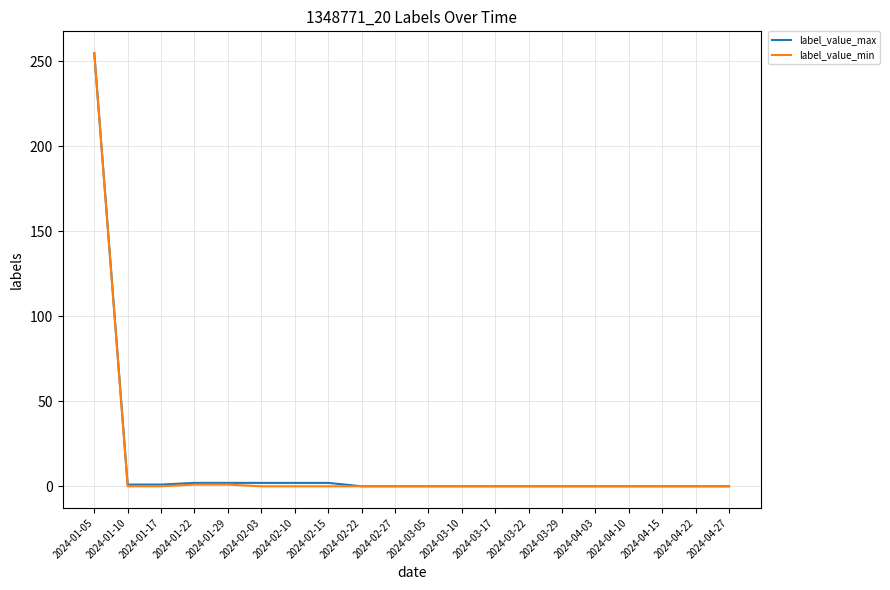

Is the value of label_value_max at 2024-02-22 greater than the value of label_value_min at 2024-01-05?

No